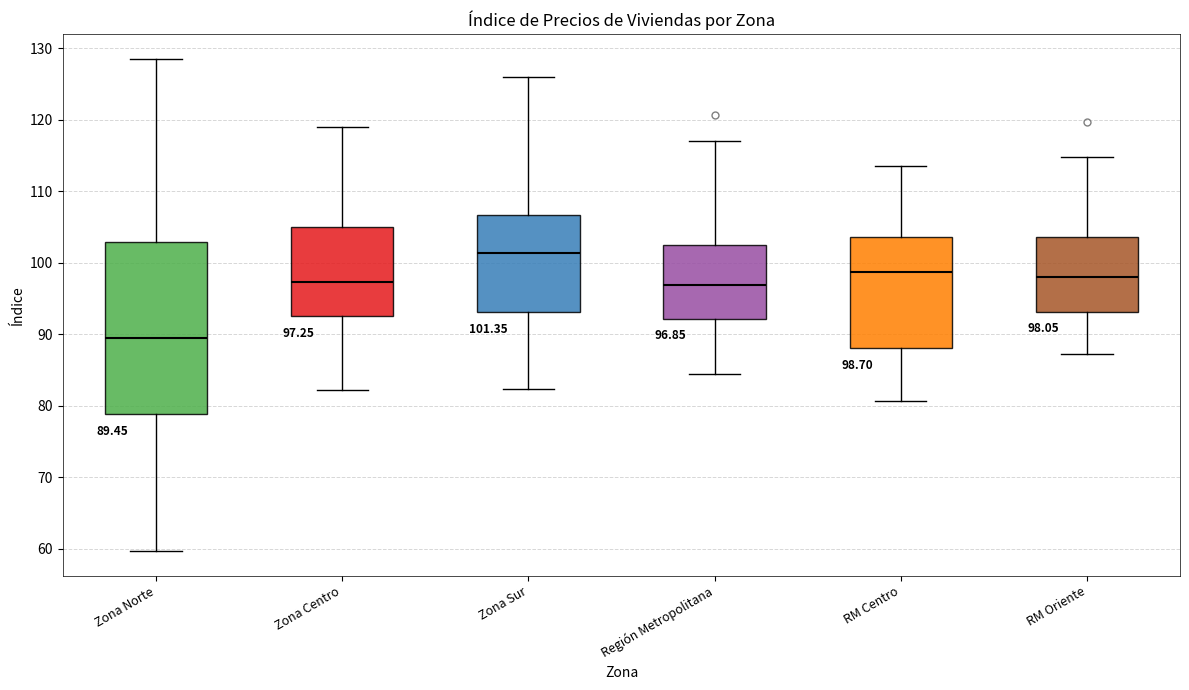

Which box has the highest median line?

Zona Sur